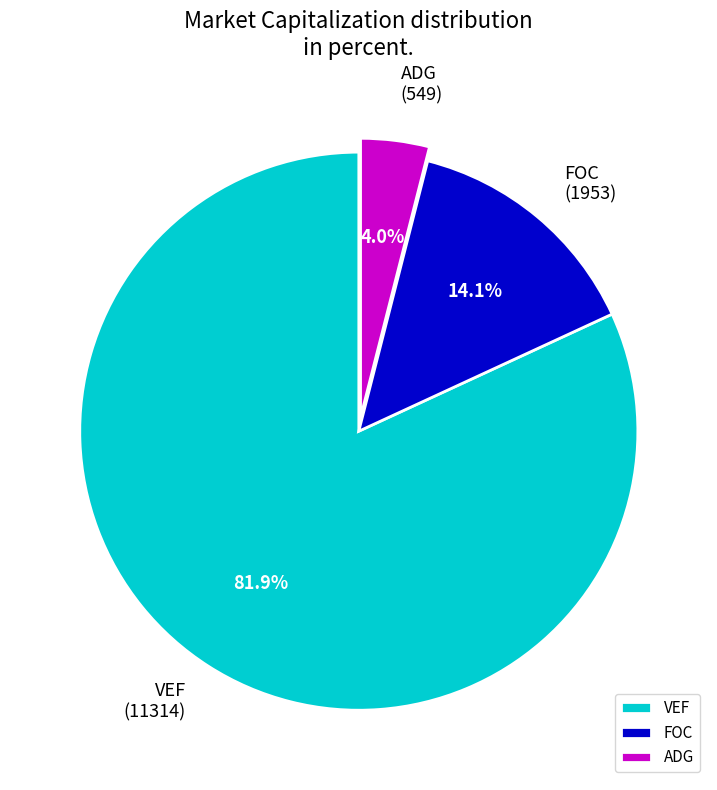

How many slices are in this pie chart?

3